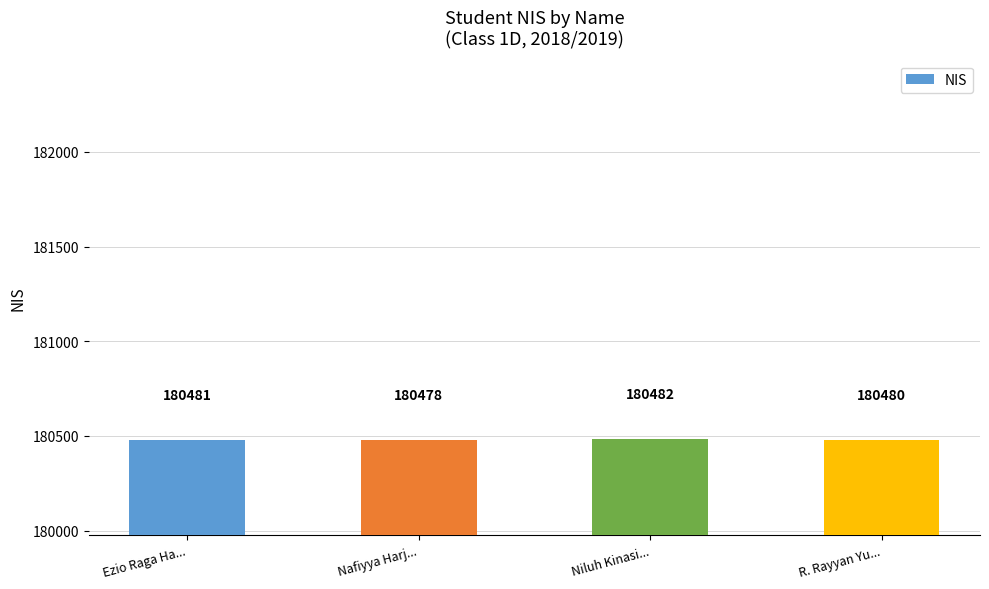

Between Ezio Raga Ha... and R. Rayyan Yu..., which is larger?

Ezio Raga Ha...